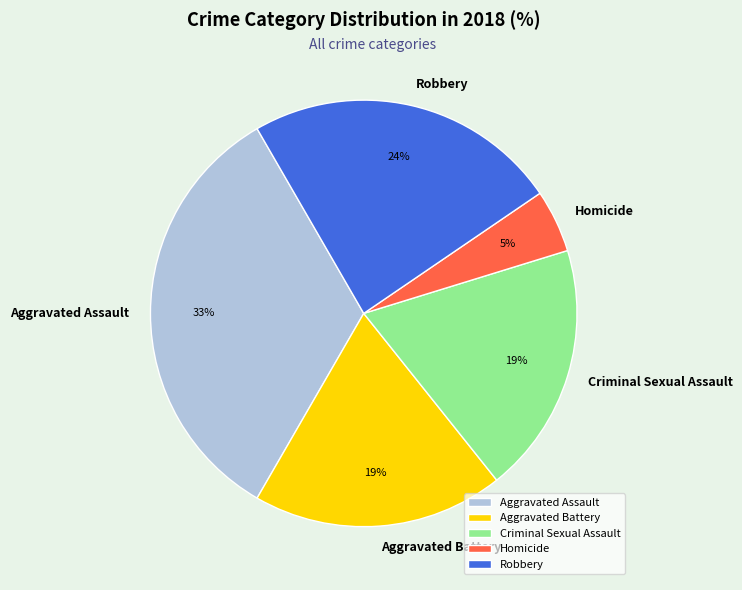

Does any single category account for the majority?

No